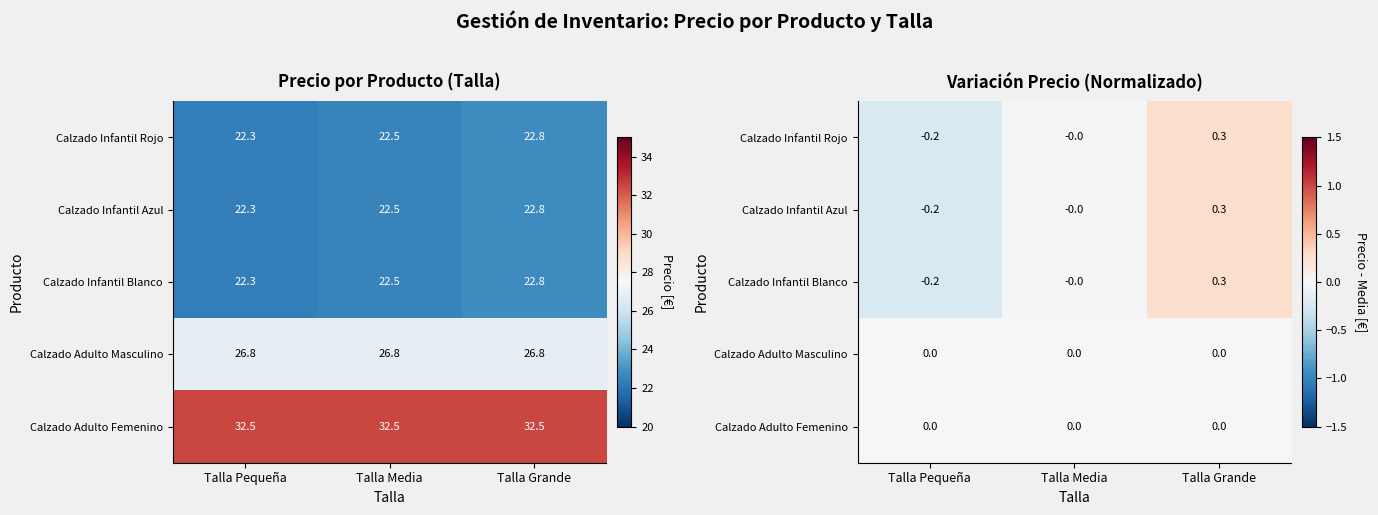

What is the total value across all series at Talla Pequeña?

-0.7